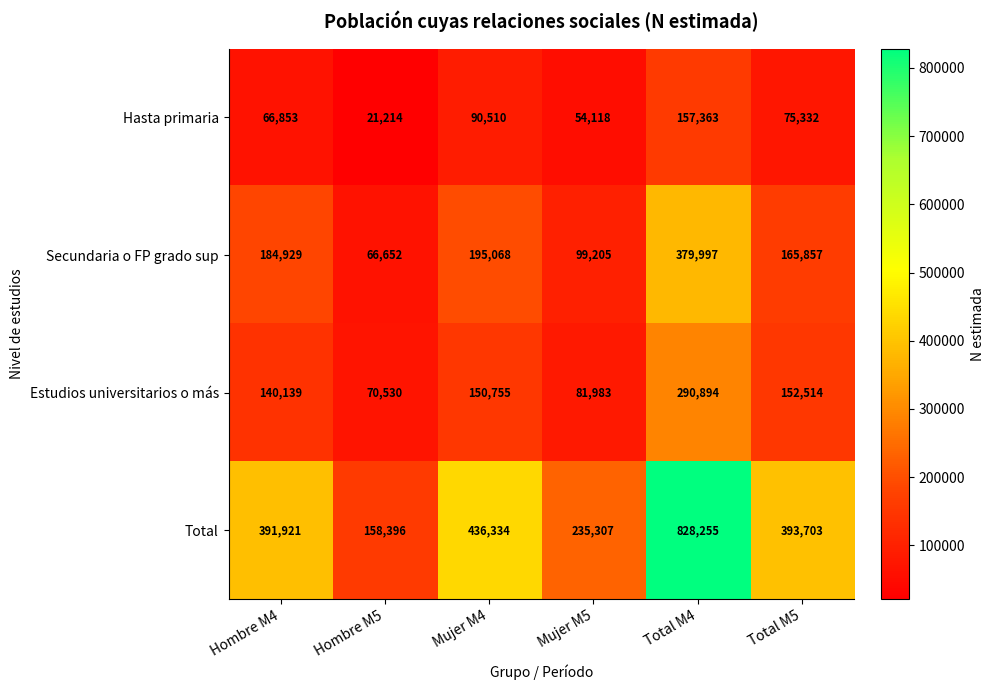

Reading right to left, list all the values displayed in this chart.

Hasta primaria: 75332	157363	54118	90510	21214	66853
Secundaria o FP grado sup: 165857	379997	99205	195068	66652	184929
Estudios universitarios o más: 152514	290894	81983	150755	70530	140139
Total: 393703	828255	235307	436334	158396	391921